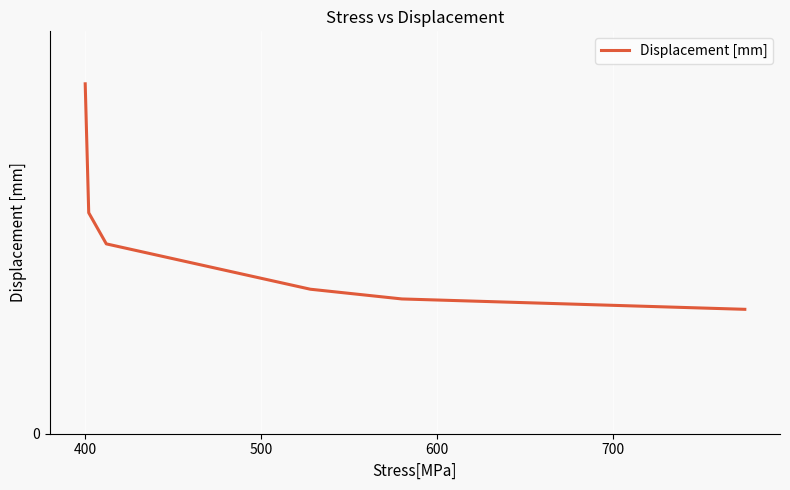

What is the difference between the values at 800 and 300?

0.3